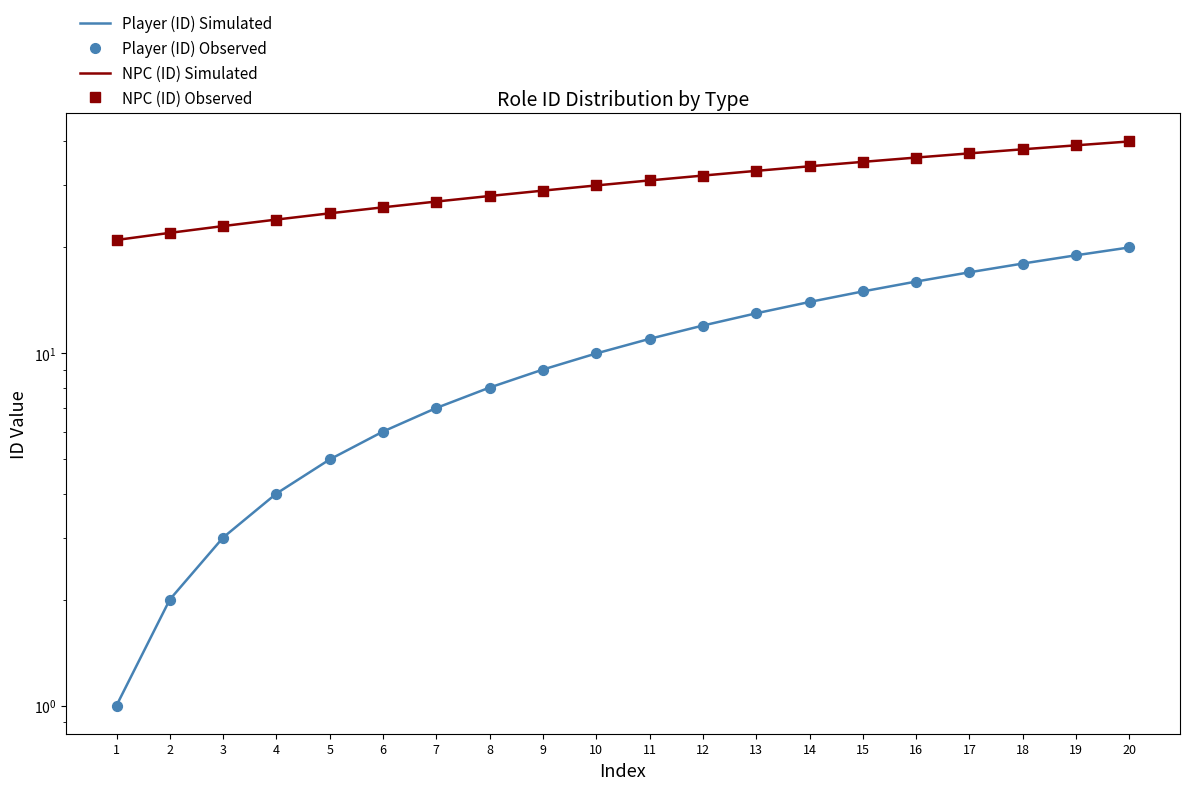

Which series reaches the maximum Y coordinate?

NPC (ID)